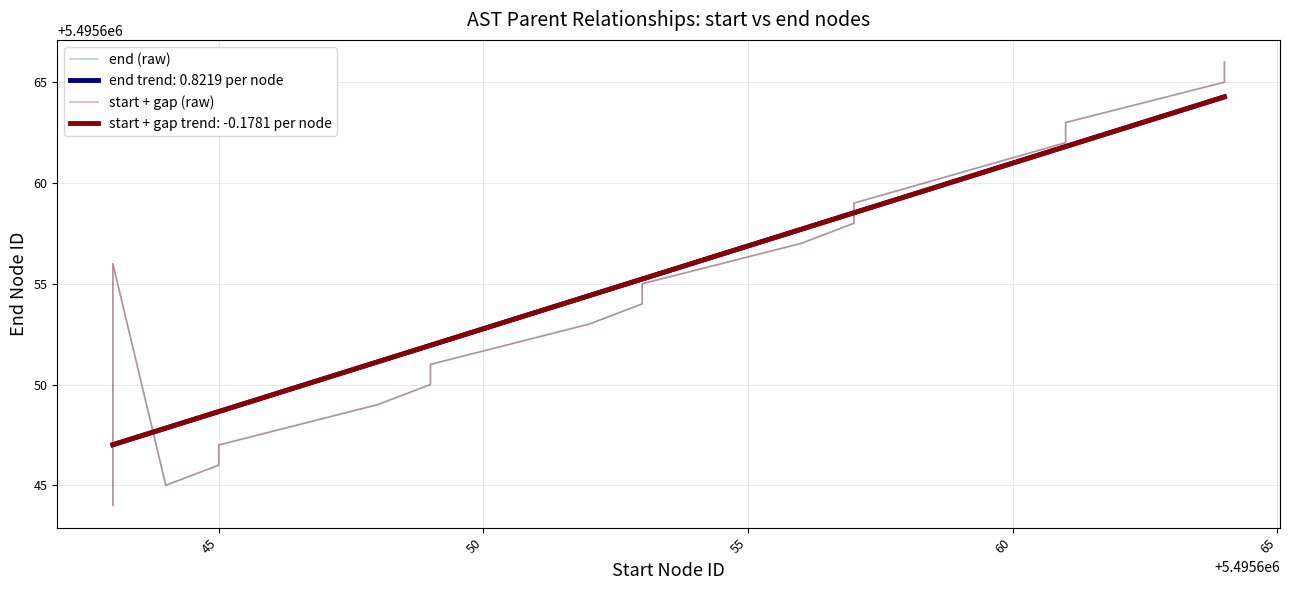

In start + gap (raw), how many points are lower than both neighbors (excluding endpoints)?

1